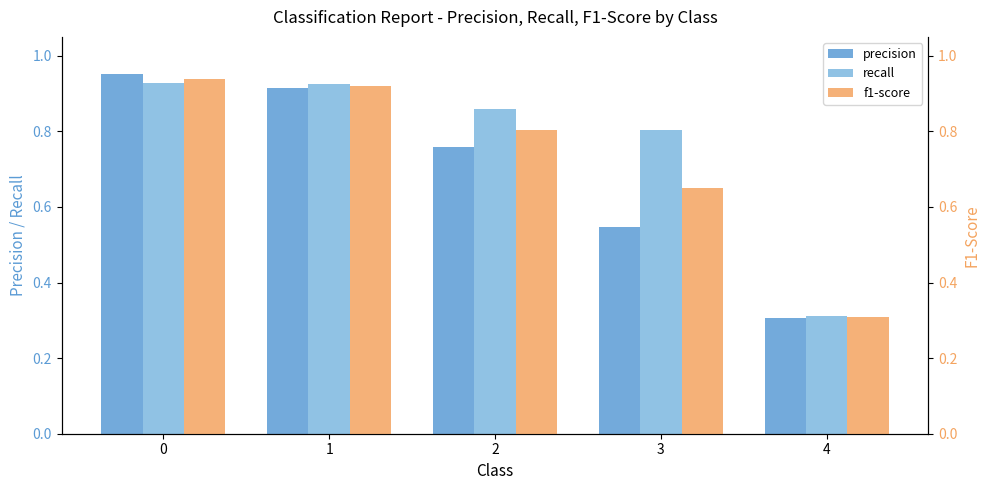

What is the difference between the f1-score values at 4 and 2?

0.5